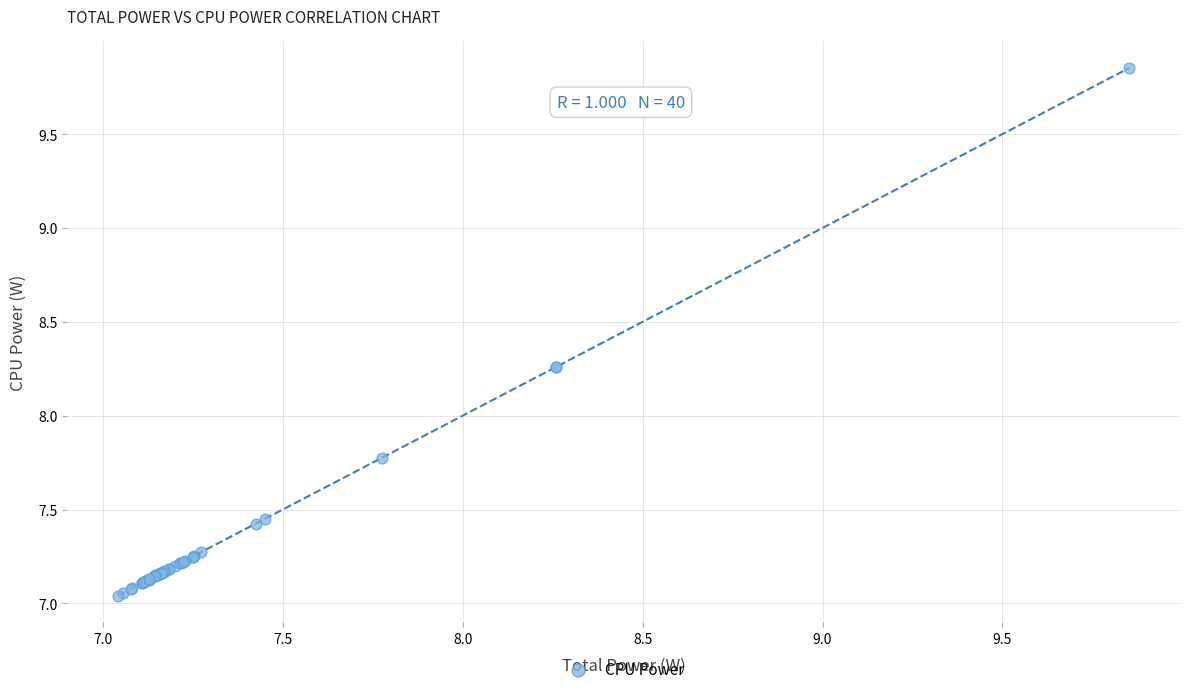

What Y value in the scatter plot is closest to 8?

7.8